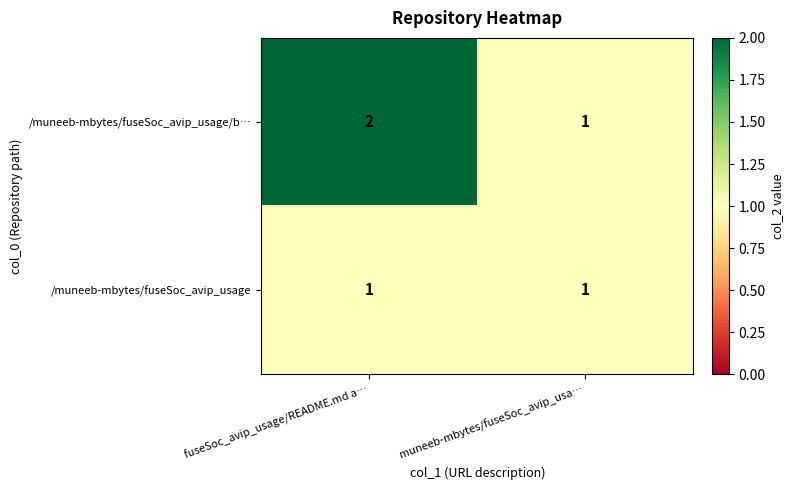

Reading right to left, transcribe all the data shown in this chart.

/muneeb-mbytes/fuseSoc_avip_usage/b…: 1	2
/muneeb-mbytes/fuseSoc_avip_usage: 1	1